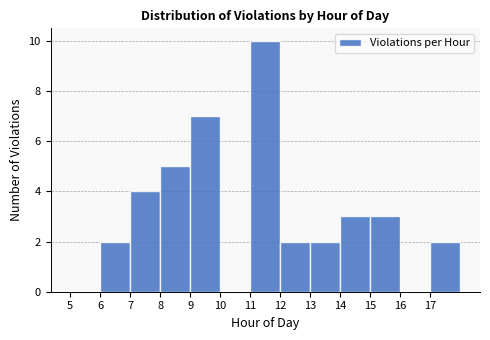

How tall is the bar that spans 13 to 14 on the x-axis? The values are not printed on the chart, so give them approximately, as read against the axis.

2